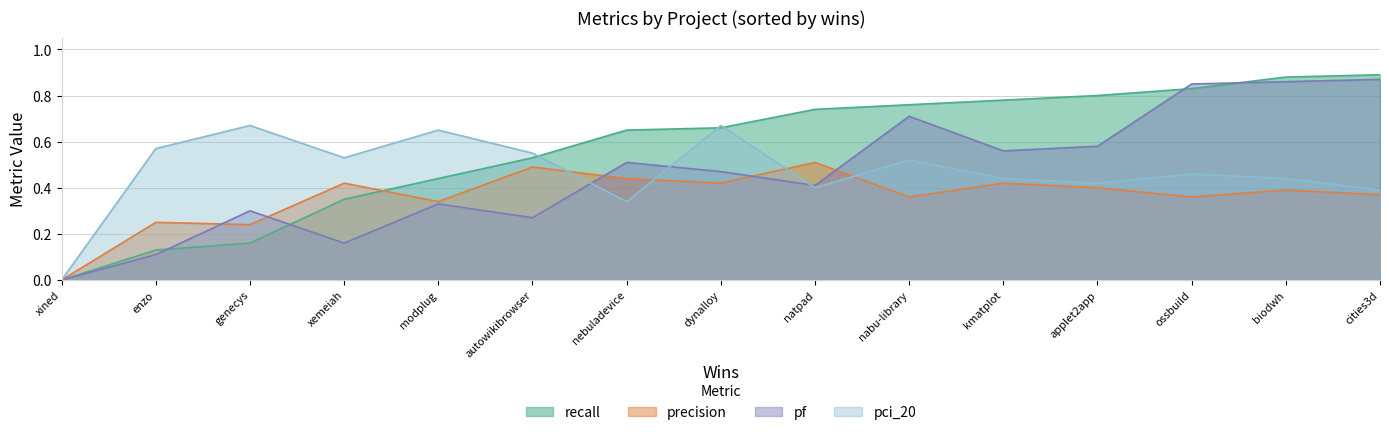

Count the number of categories in the chart.

15